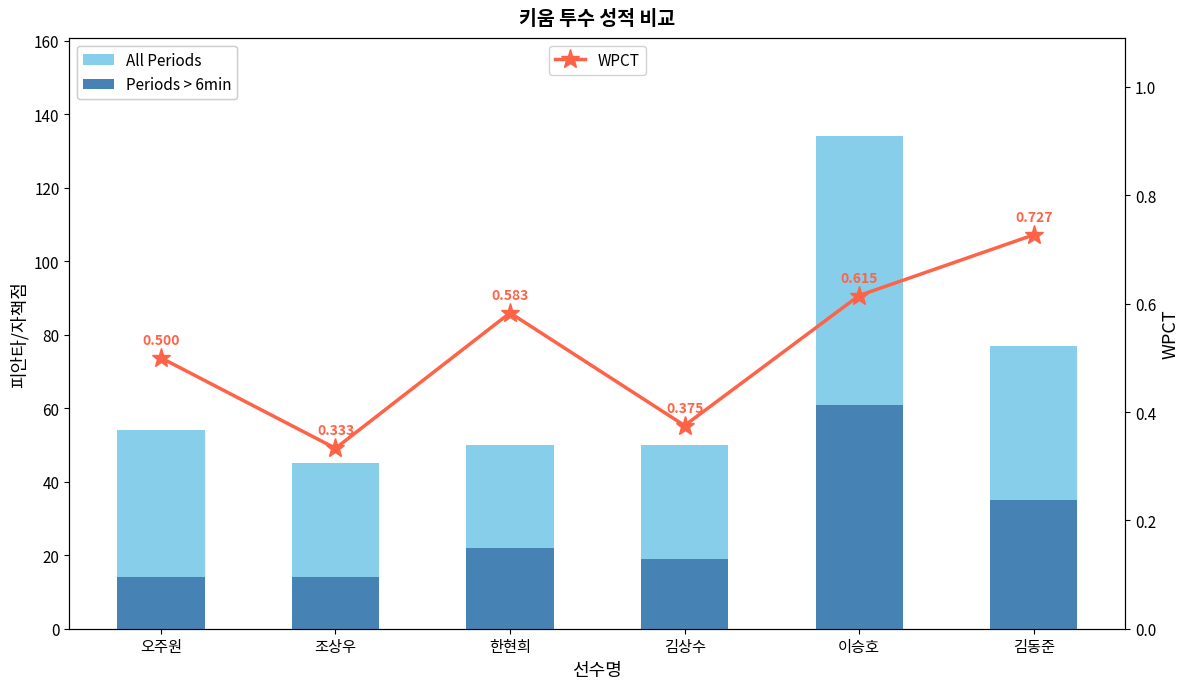

Reading left to right, extract all data points from this chart.

All Periods: 오주원=54.0	조상우=45.0	한현희=50.0	김상수=50.0	이승호=134.0	김동준=77.0
Periods > 6min: 오주원=14.0	조상우=14.0	한현희=22.0	김상수=19.0	이승호=61.0	김동준=35.0
WPCT: 오주원=0.5	조상우=0.3	한현희=0.6	김상수=0.4	이승호=0.6	김동준=0.7